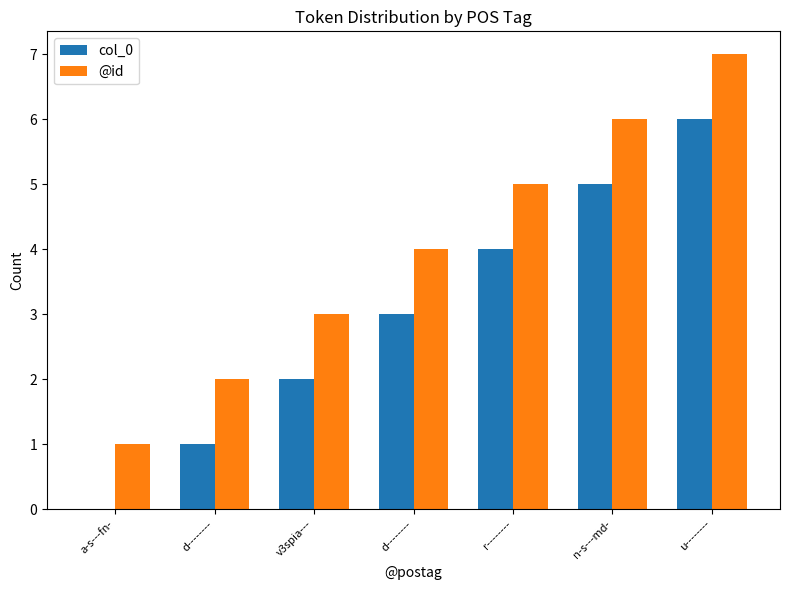

What is the difference between the maximum and minimum values in the col_0 series?

6